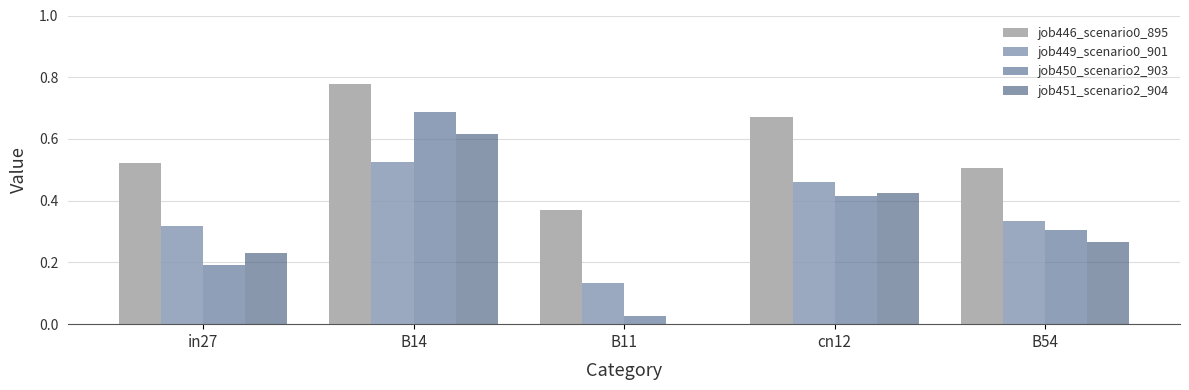

What is the sum of all job450_scenario2_903 values?

1.6